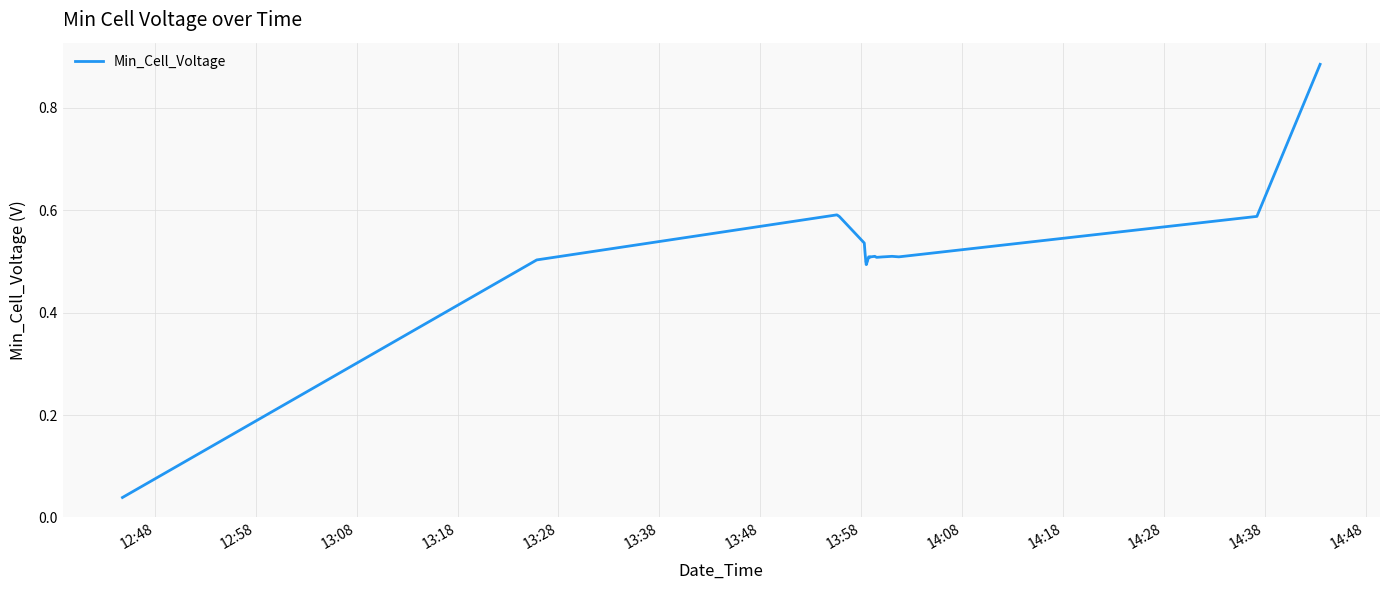

Is this an area chart (filled region under the line)?

No